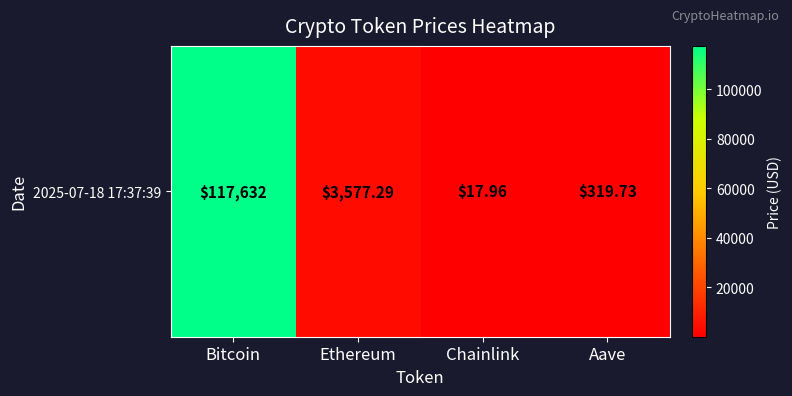

Rank the categories by value from lowest to highest.

Chainlink, Aave, Ethereum, Bitcoin